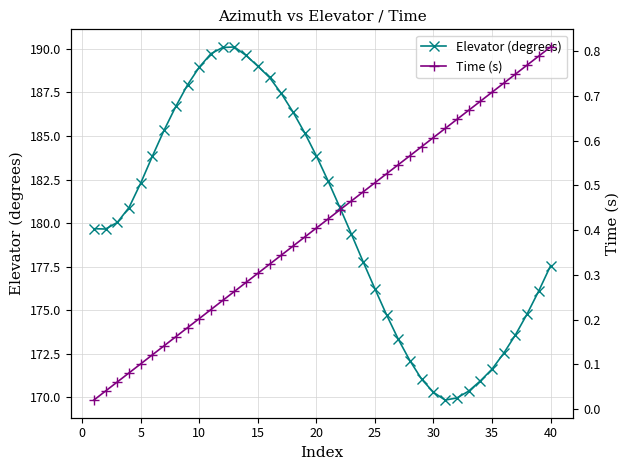

How many lines are shown in the chart?

2